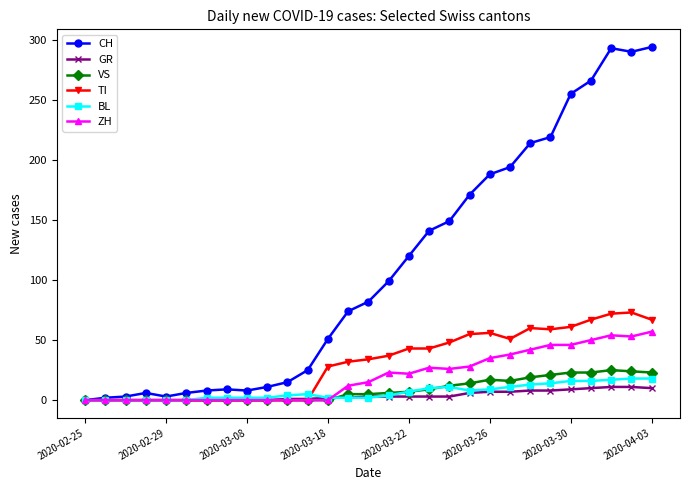

True or false: CH has more than 1 points higher than both neighbors.

True